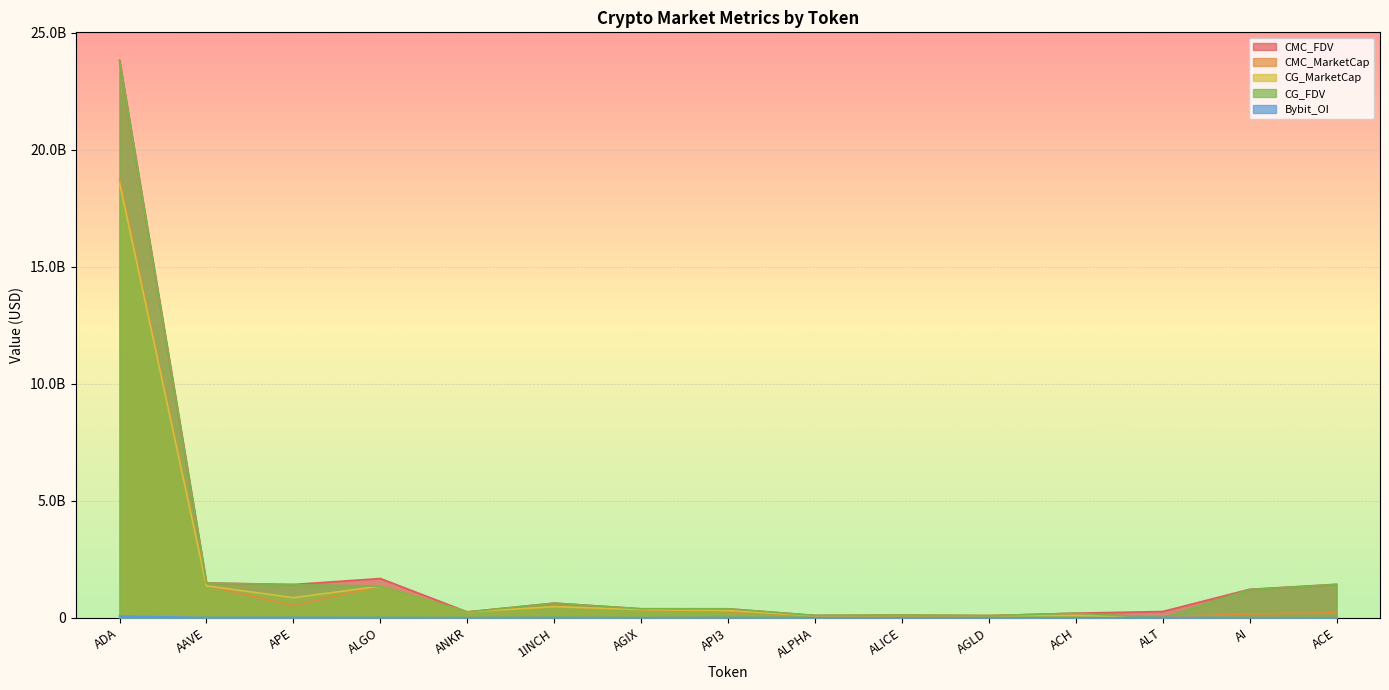

Where is the first local minimum for CG_FDV?

ANKR